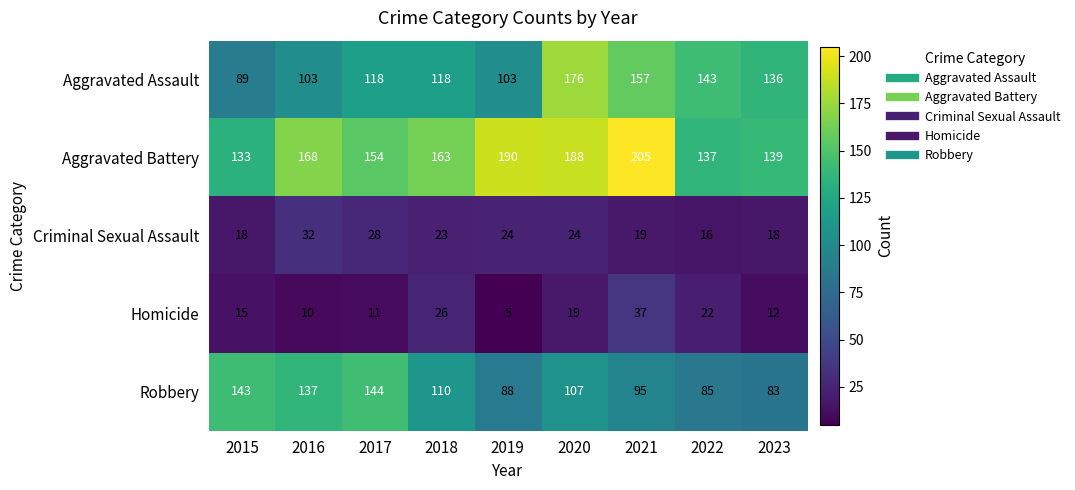

Is it true that Aggravated Battery equals 260 at 2018?

False